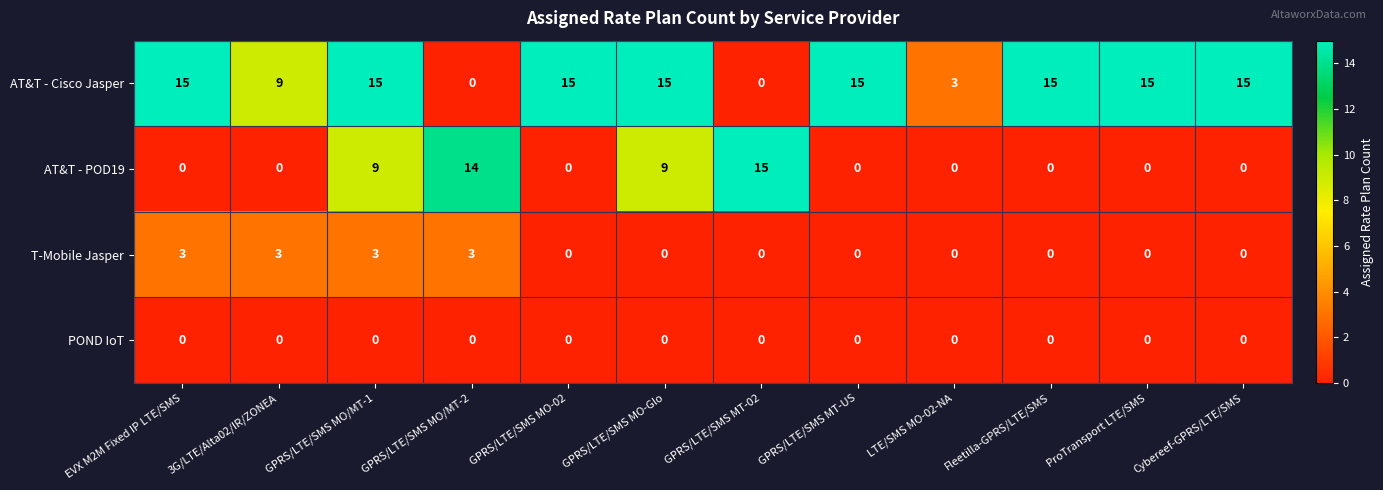

How many series are shown in this chart?

4